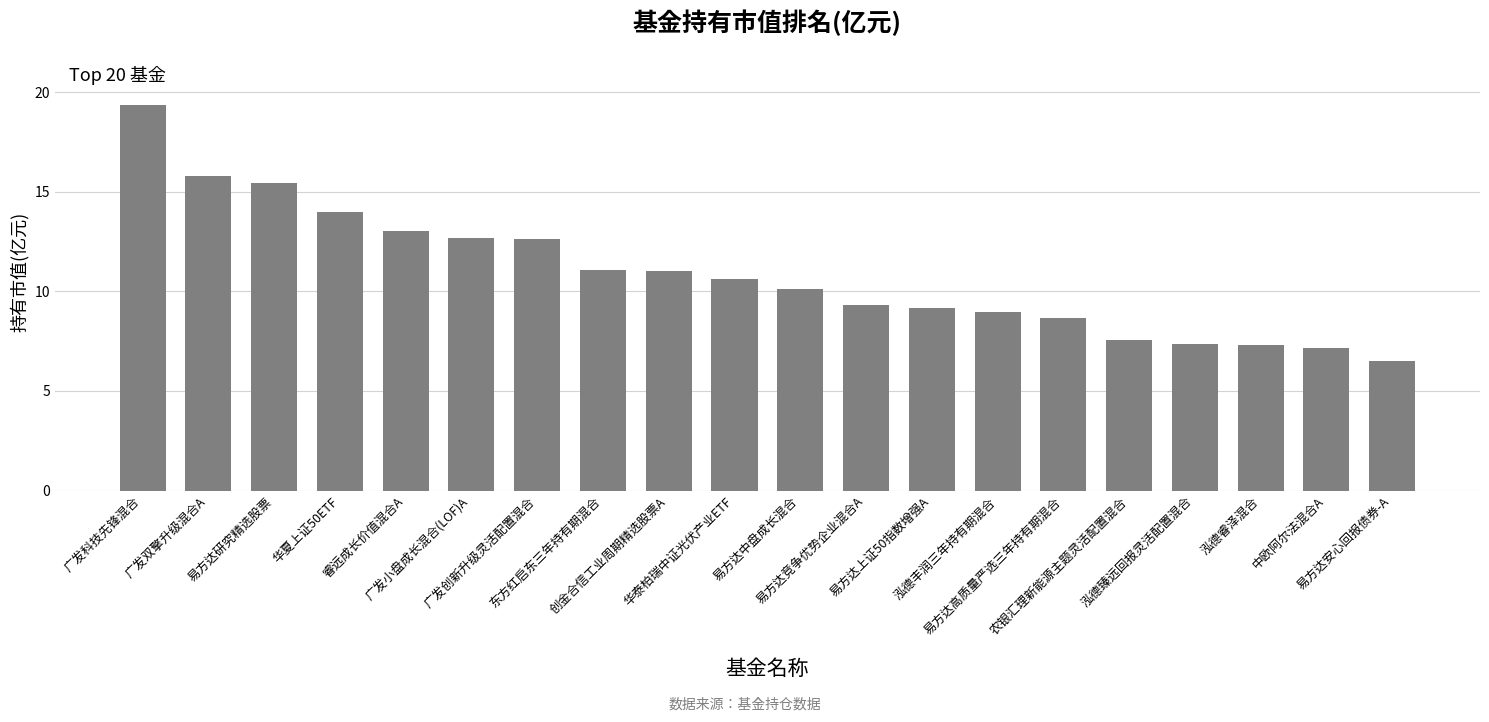

What is the difference between the second highest and minimum values?

9.3